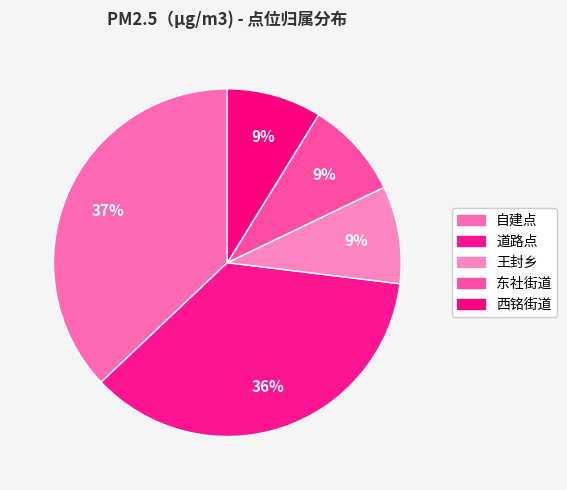

What percentage is NOT represented by 东社街道?

90.9%